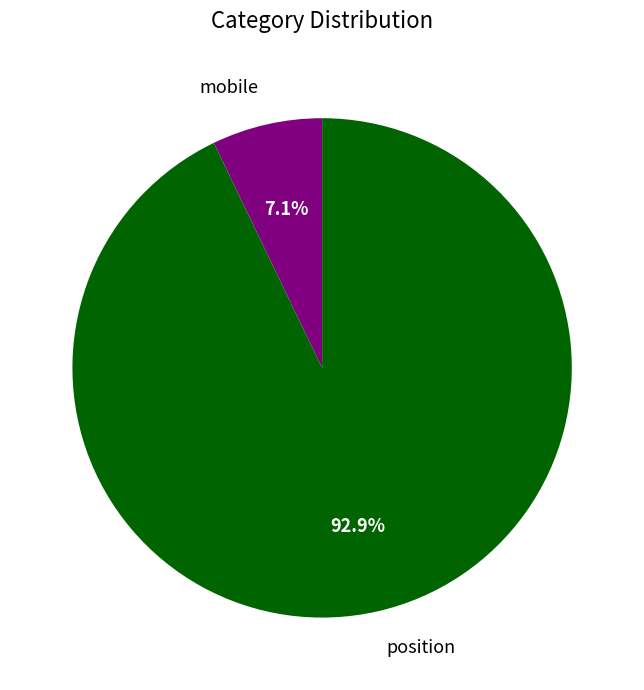

True or false: mobile accounts for 7% of the total.

True